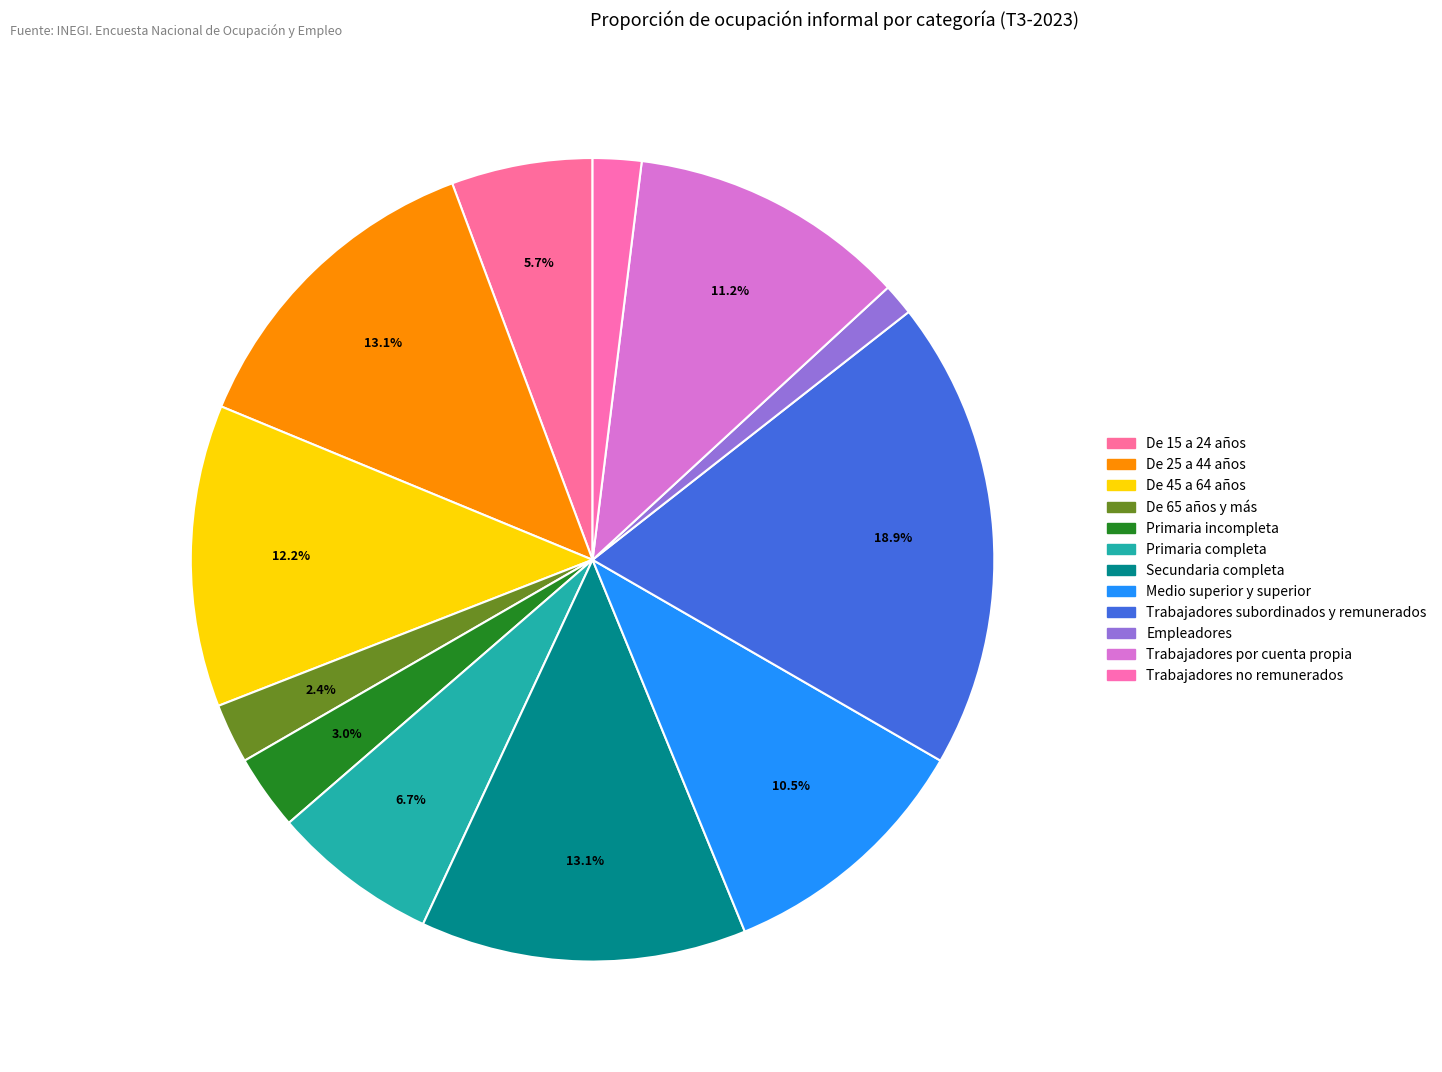

Approximately how many times larger is the value at De 45 a 64 años compared to Trabajadores por cuenta propia?

1.1